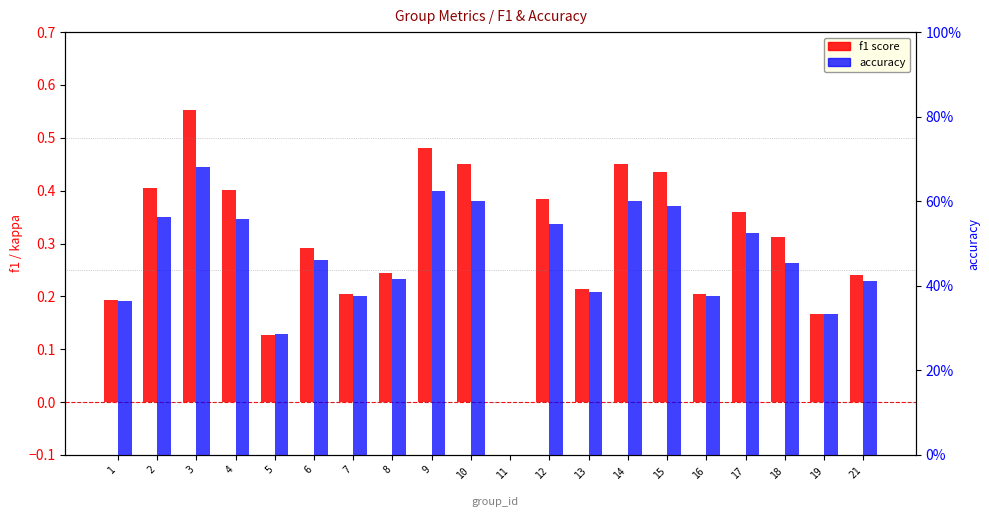

Rank the categories by f1 value from highest to lowest.

3, 9, 10, 14, 15, 2, 4, 12, 17, 18, 6, 8, 21, 13, 7, 16, 1, 19, 5, 11